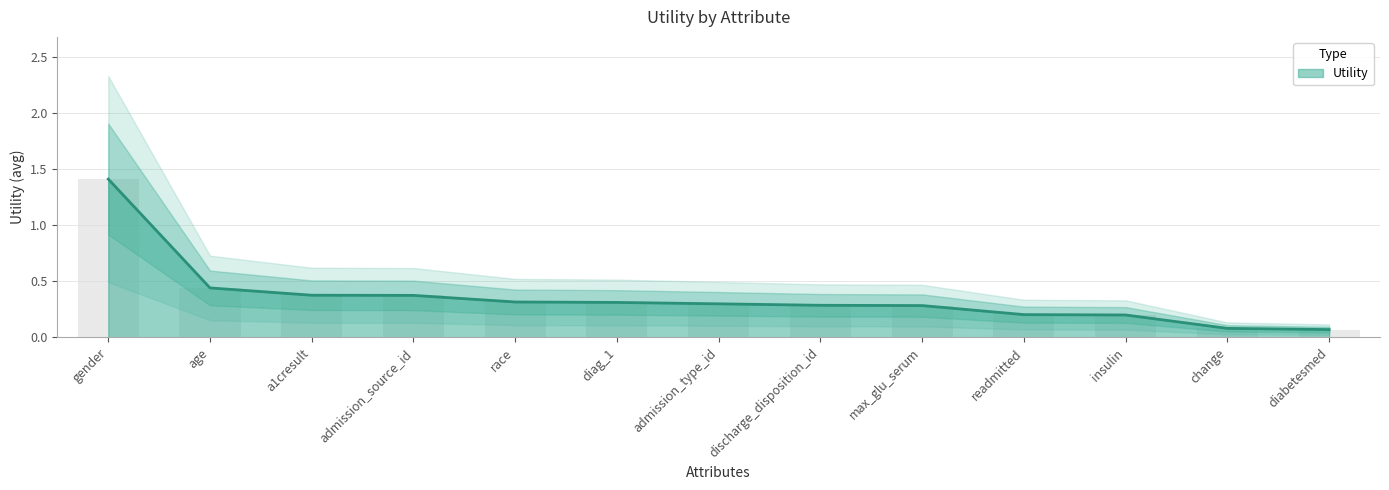

Reading left to right, transcribe all the data shown in this chart.

gender=1.4	age=0.4	a1cresult=0.4	admission_source_id=0.4	race=0.3	diag_1=0.3	admission_type_id=0.3	discharge_disposition_id=0.3	max_glu_serum=0.3	readmitted=0.2	insulin=0.2	change=0.1	diabetesmed=0.1